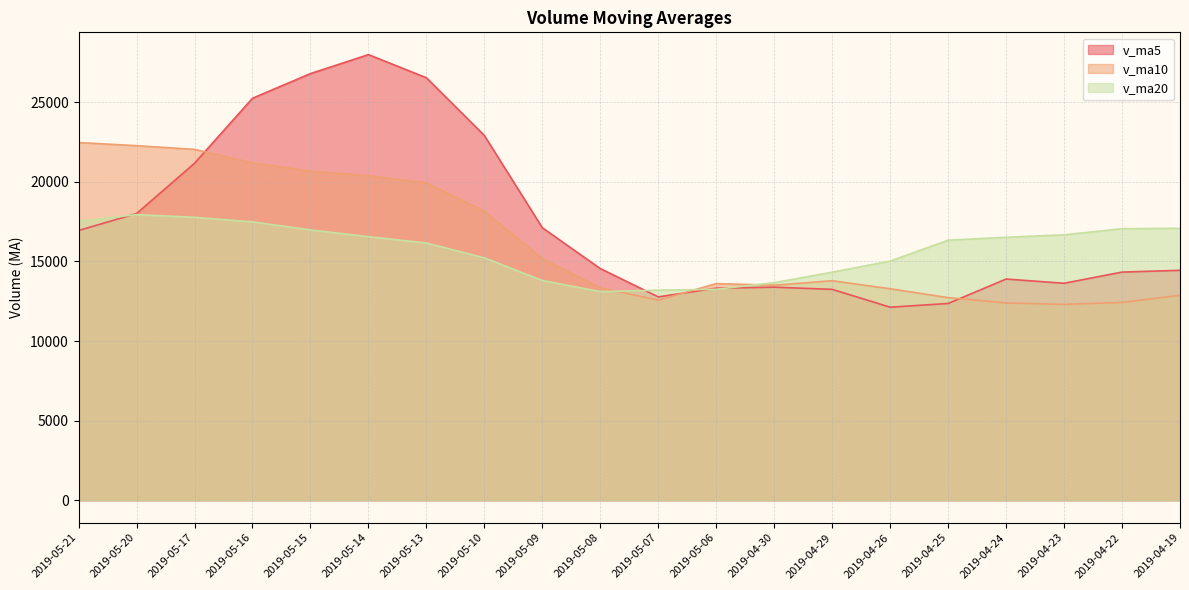

Between 2019-05-21 and 2019-05-20, which series saw the biggest shift?

v_ma5